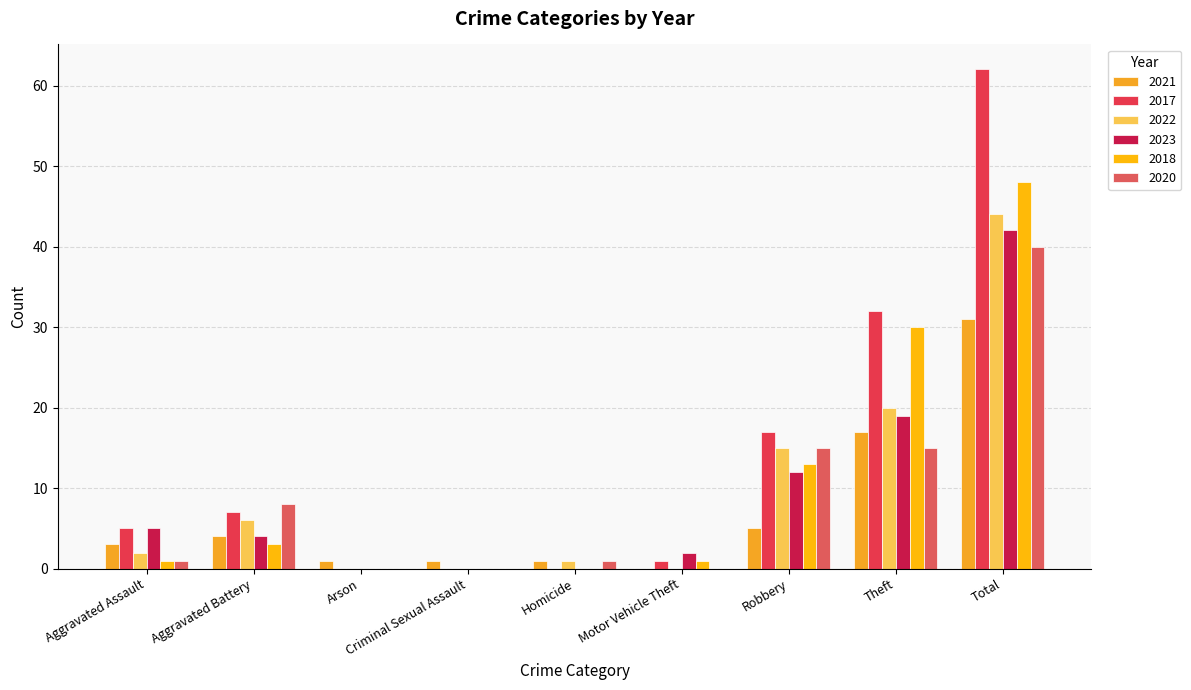

What is the highest value of the 2020 series?

40